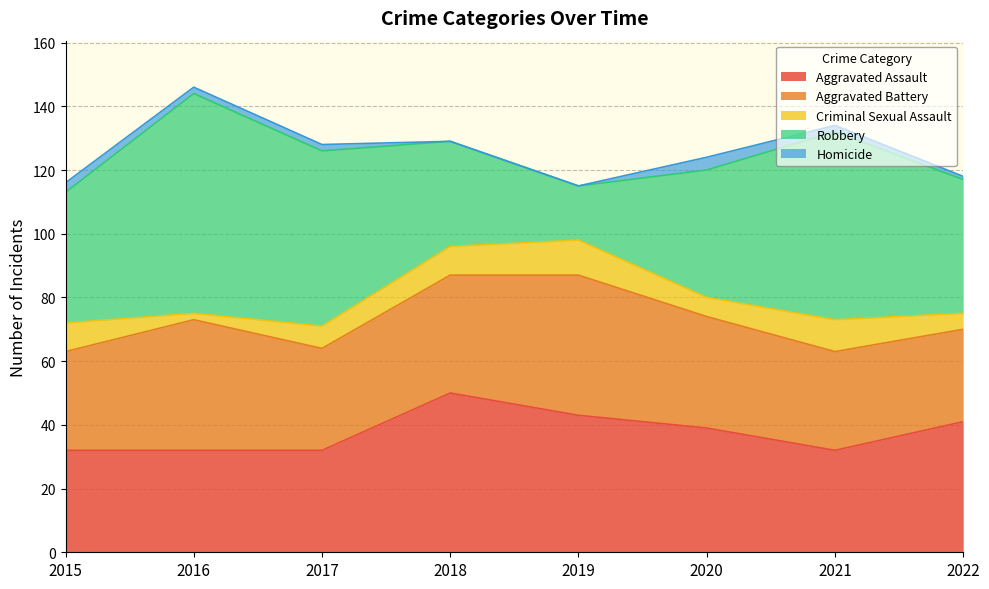

What is the sum of all Robbery values?

356